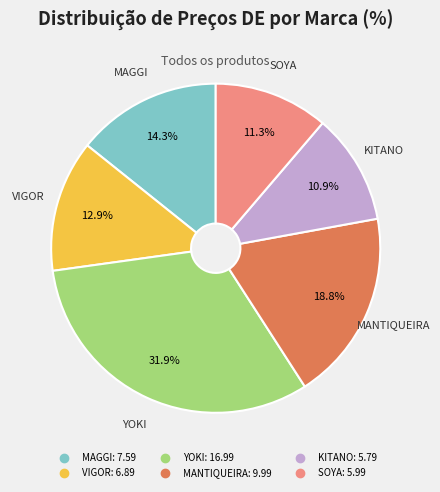

Which slice is the largest?

YOKI